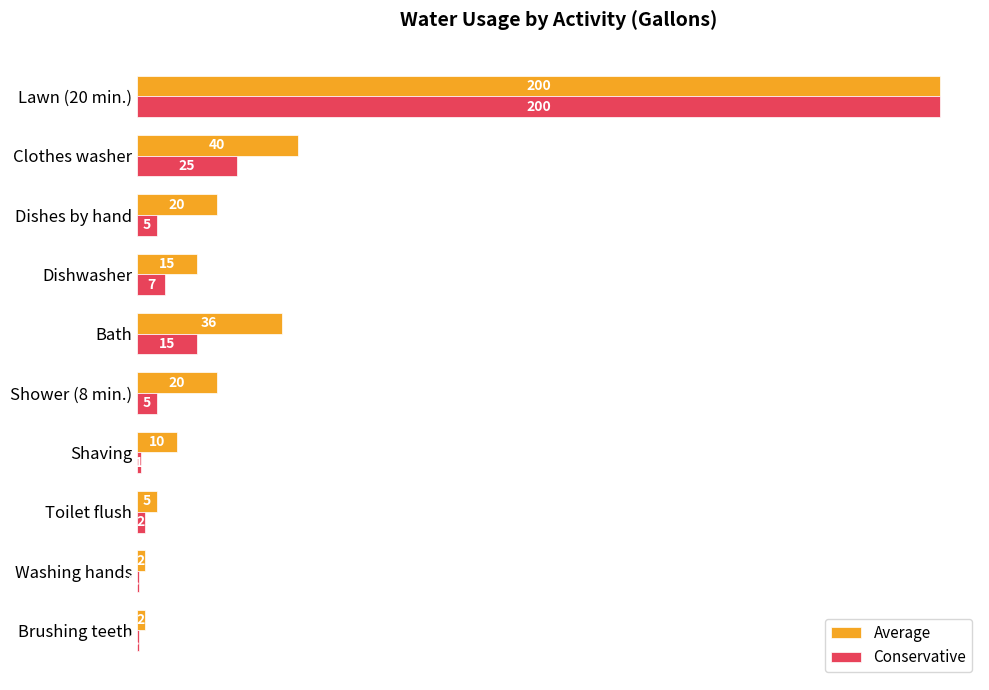

The value of Conservative at Washing hands is 0.5. True or false?

True